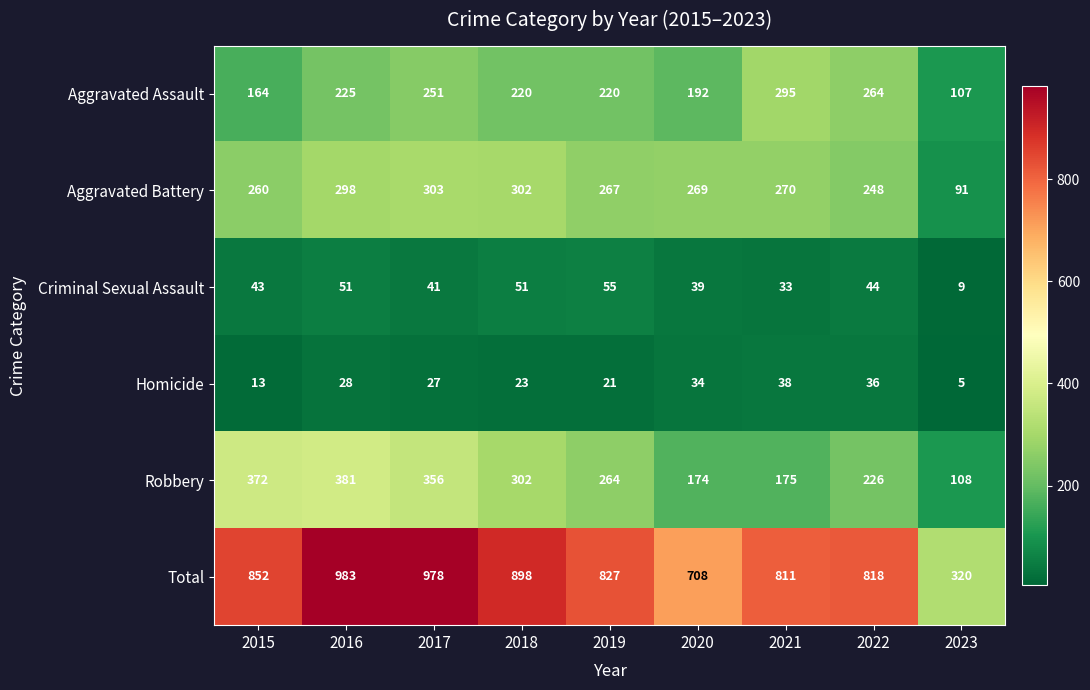

True or false: Aggravated Assault has a value of 393 at 2018.

False